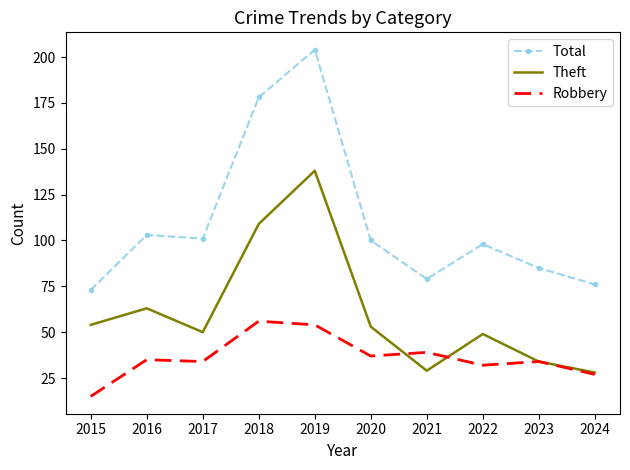

Which series has the largest range (max minus min)?

Total